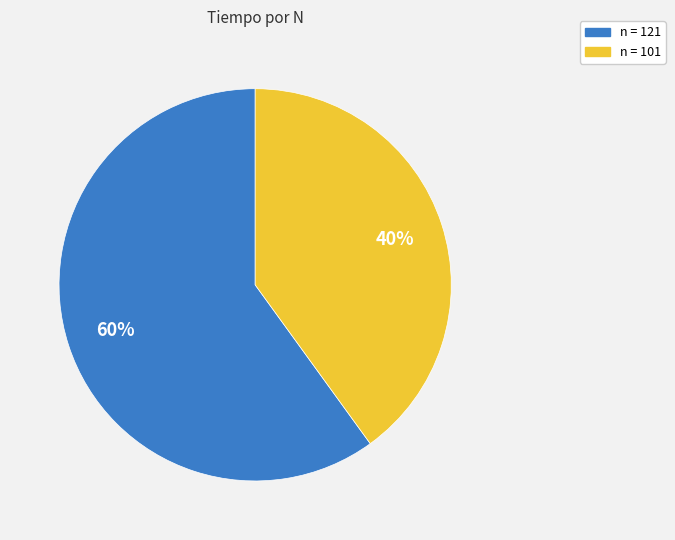

Is there a majority slice in this chart?

Yes